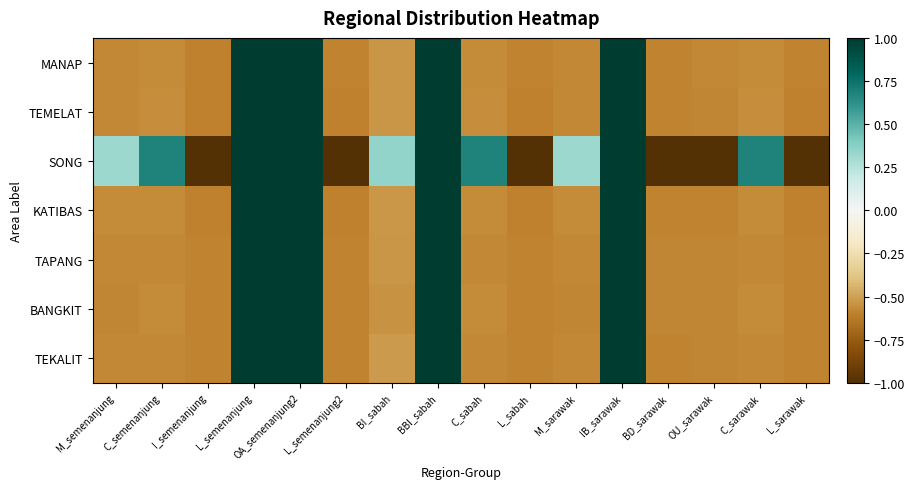

Reading right to left, transcribe all the data shown in this chart.

MANAP: L_sarawak=-0.6	C_sarawak=-0.6	OU_sarawak=-0.6	BD_sarawak=-0.6	IB_sarawak=1.0	M_sarawak=-0.6	L_sabah=-0.6	C_sabah=-0.6	BBI_sabah=1.0	BI_sabah=-0.5	L_semenanjung2=-0.6	OA_semenanjung2=1.0	L_semenanjung=1.0	I_semenanjung=-0.6	C_semenanjung=-0.6	M_semenanjung=-0.6
TEMELAT: L_sarawak=-0.6	C_sarawak=-0.6	OU_sarawak=-0.6	BD_sarawak=-0.6	IB_sarawak=1.0	M_sarawak=-0.6	L_sabah=-0.6	C_sabah=-0.6	BBI_sabah=1.0	BI_sabah=-0.5	L_semenanjung2=-0.6	OA_semenanjung2=1.0	L_semenanjung=1.0	I_semenanjung=-0.6	C_semenanjung=-0.6	M_semenanjung=-0.6
SONG: L_sarawak=-1.0	C_sarawak=0.7	OU_sarawak=-1.0	BD_sarawak=-1.0	IB_sarawak=1.0	M_sarawak=0.3	L_sabah=-1.0	C_sabah=0.7	BBI_sabah=1.0	BI_sabah=0.4	L_semenanjung2=-1.0	OA_semenanjung2=1.0	L_semenanjung=1.0	I_semenanjung=-1.0	C_semenanjung=0.7	M_semenanjung=0.3
KATIBAS: L_sarawak=-0.6	C_sarawak=-0.6	OU_sarawak=-0.6	BD_sarawak=-0.6	IB_sarawak=1.0	M_sarawak=-0.6	L_sabah=-0.6	C_sabah=-0.6	BBI_sabah=1.0	BI_sabah=-0.5	L_semenanjung2=-0.6	OA_semenanjung2=1.0	L_semenanjung=1.0	I_semenanjung=-0.6	C_semenanjung=-0.6	M_semenanjung=-0.6
TAPANG: L_sarawak=-0.6	C_sarawak=-0.6	OU_sarawak=-0.6	BD_sarawak=-0.6	IB_sarawak=1.0	M_sarawak=-0.6	L_sabah=-0.6	C_sabah=-0.6	BBI_sabah=1.0	BI_sabah=-0.5	L_semenanjung2=-0.6	OA_semenanjung2=1.0	L_semenanjung=1.0	I_semenanjung=-0.6	C_semenanjung=-0.6	M_semenanjung=-0.6
BANGKIT: L_sarawak=-0.6	C_sarawak=-0.6	OU_sarawak=-0.6	BD_sarawak=-0.6	IB_sarawak=1.0	M_sarawak=-0.6	L_sabah=-0.6	C_sabah=-0.6	BBI_sabah=1.0	BI_sabah=-0.5	L_semenanjung2=-0.6	OA_semenanjung2=1.0	L_semenanjung=1.0	I_semenanjung=-0.6	C_semenanjung=-0.6	M_semenanjung=-0.6
TEKALIT: L_sarawak=-0.6	C_sarawak=-0.6	OU_sarawak=-0.6	BD_sarawak=-0.6	IB_sarawak=1.0	M_sarawak=-0.6	L_sabah=-0.6	C_sabah=-0.6	BBI_sabah=1.0	BI_sabah=-0.5	L_semenanjung2=-0.6	OA_semenanjung2=1.0	L_semenanjung=1.0	I_semenanjung=-0.6	C_semenanjung=-0.6	M_semenanjung=-0.6